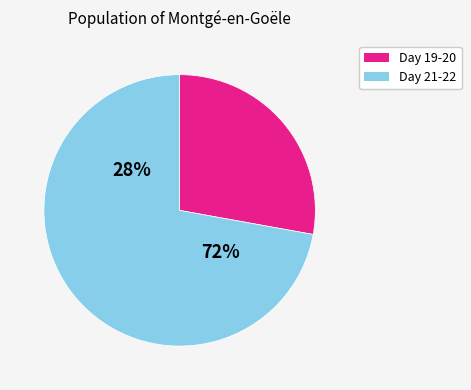

The 22 slice represents 18% of the pie. True or false?

False